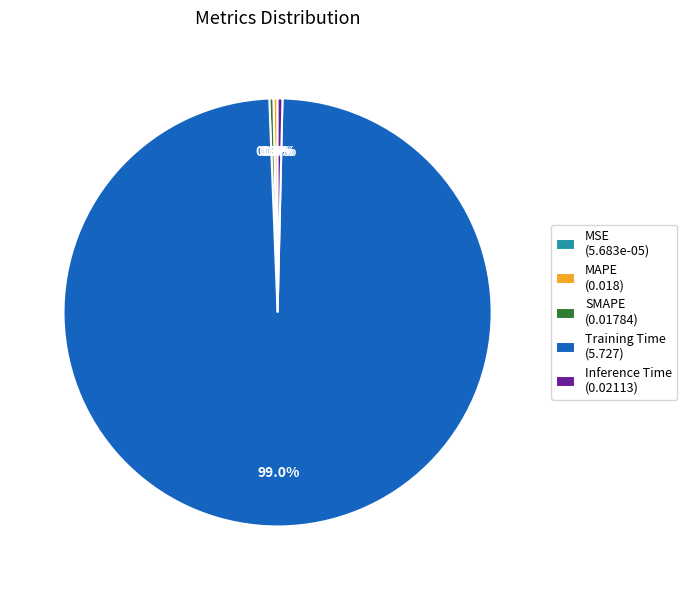

Which category has the biggest portion of the pie?

Training Time